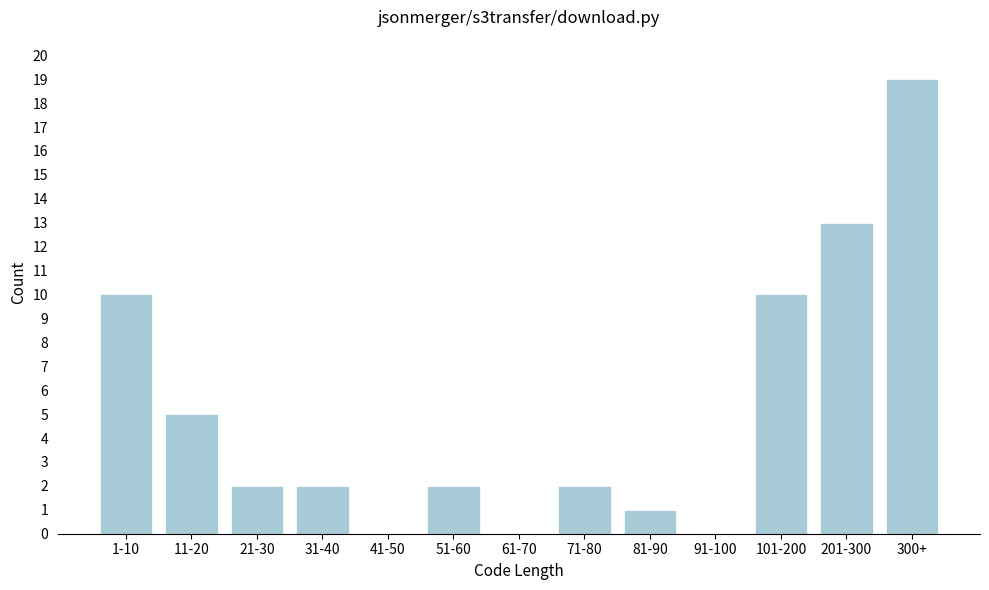

Reading left to right, transcribe all the data shown in this chart.

1-10=10	11-20=5	21-30=2	31-40=2	41-50=0	51-60=2	61-70=0	71-80=2	81-90=1	91-100=0	101-200=10	201-300=13	300+=19